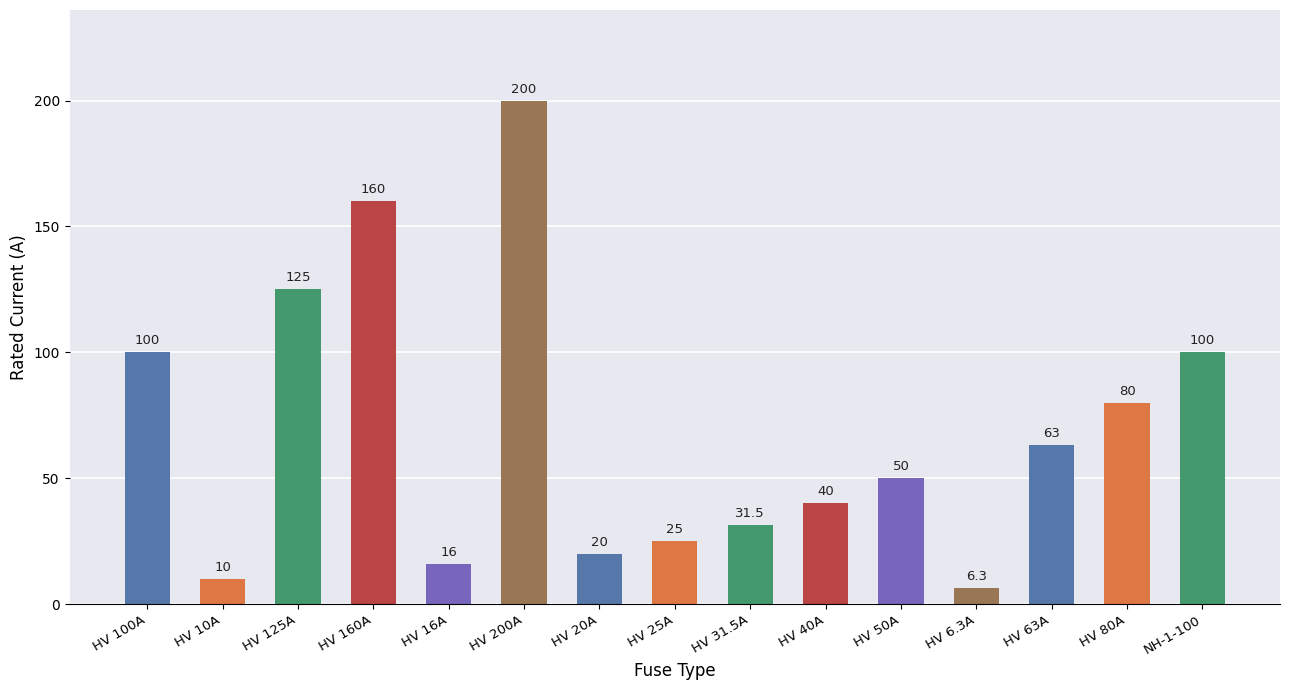

What is the average value?

68.5